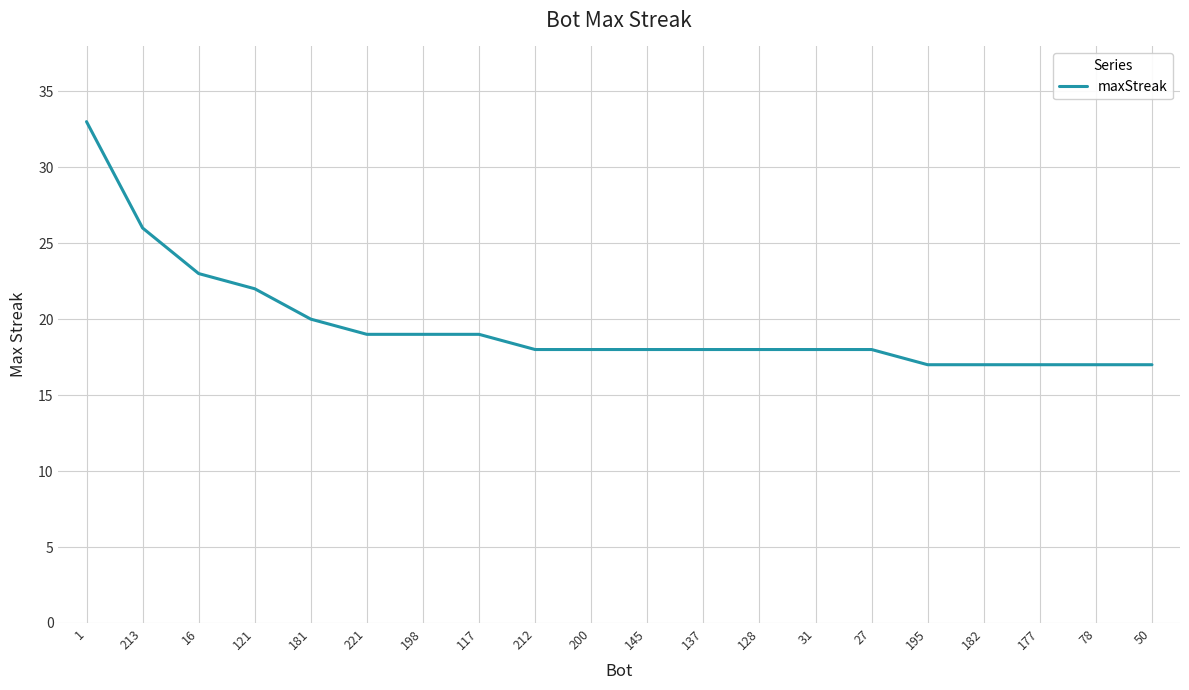

The value at 195 is 17. True or false?

True